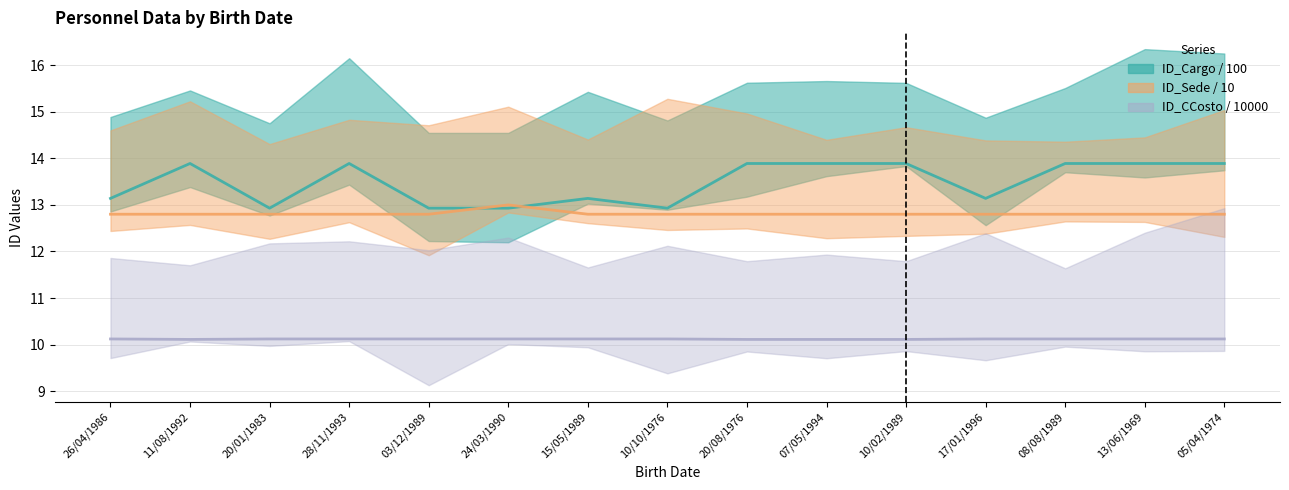

The value of ID_CCosto / 10000 (mid) at 17/01/1996 is 10.1. True or false?

True